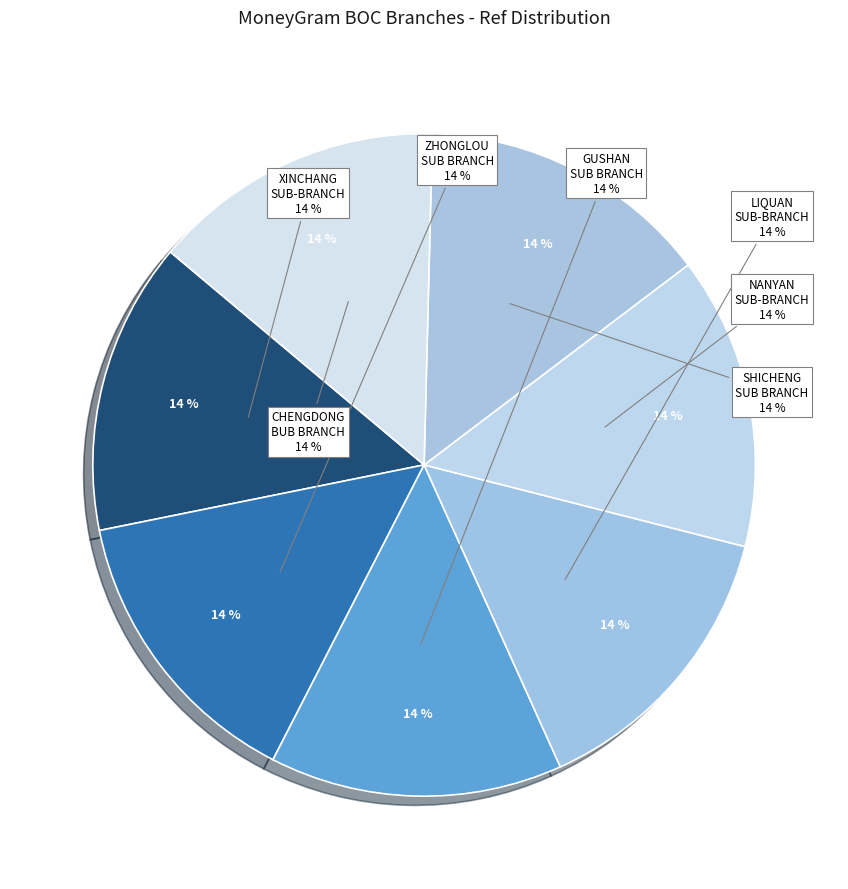

Which category has the smallest portion of the pie?

BOC - #07860 - ZJXC NANYAN SUB-BRANCH